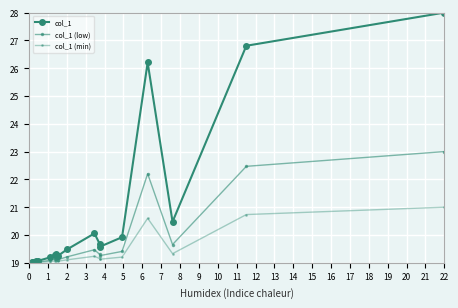

True or false: col_1 (low) has more than 1 interior local peaks.

True